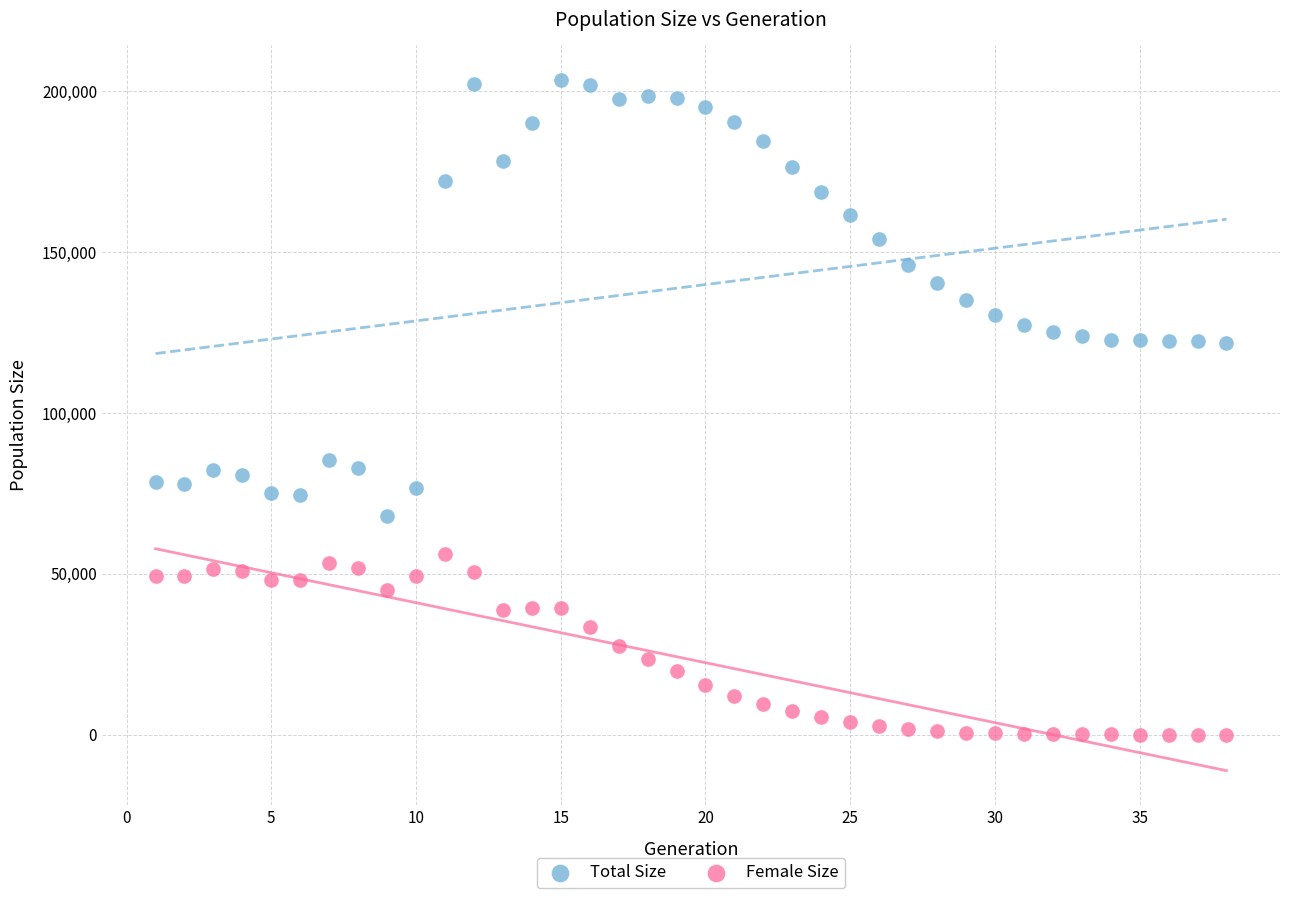

Which series has the widest spread of Y values?

Total Size